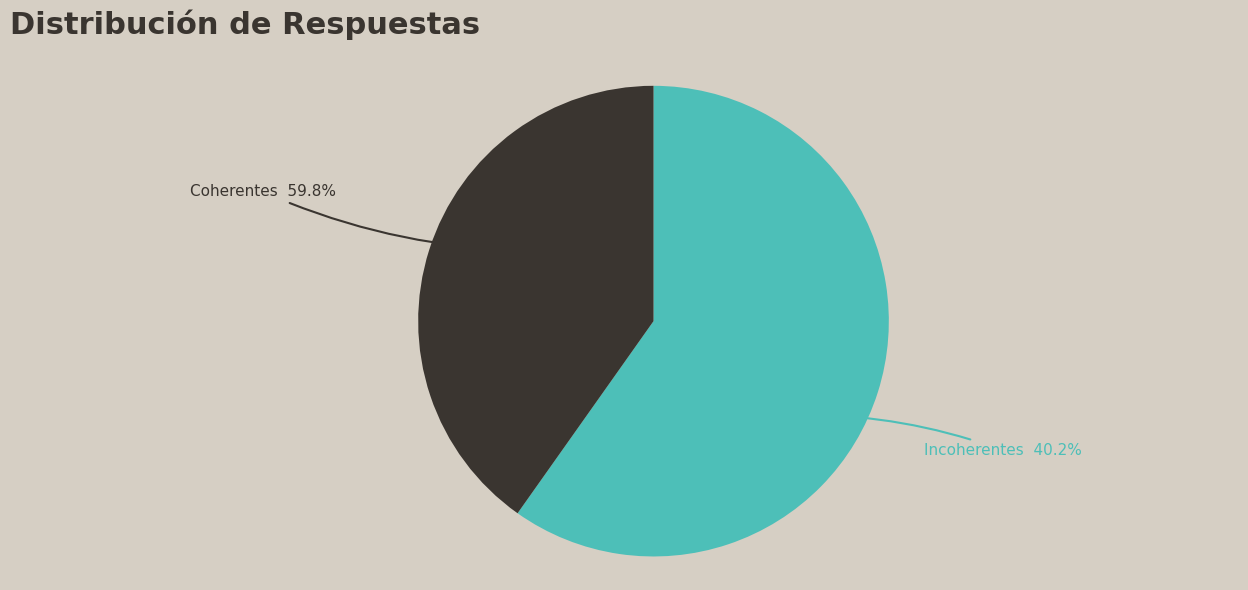

What percentage is NOT represented by Incoherentes?

59.8%